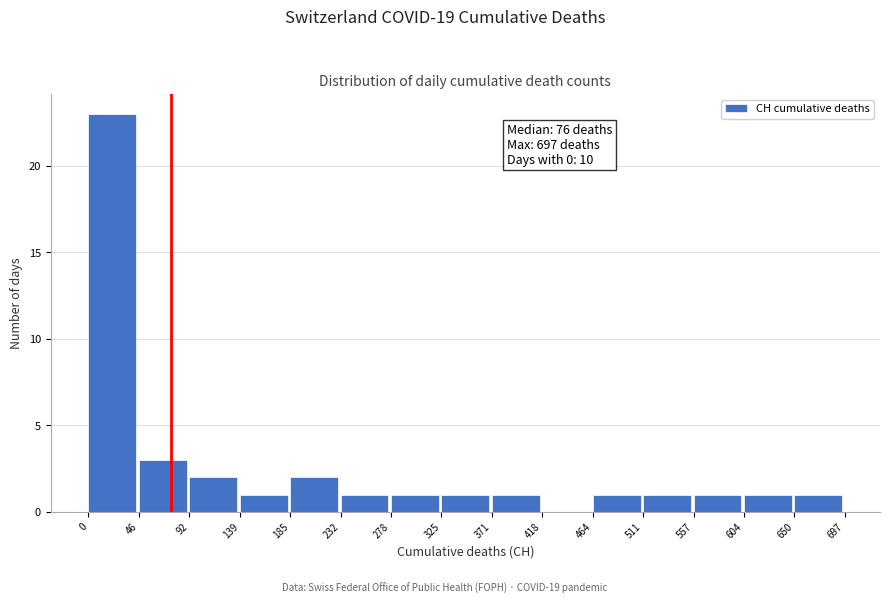

Over which range of the x-axis is the bar tallest?

0 to 46